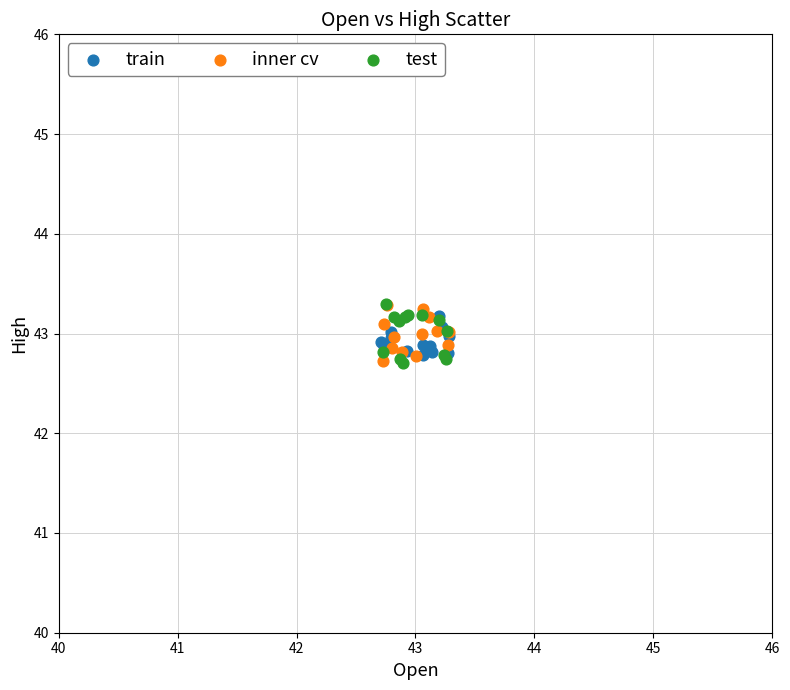

What are all the series names shown in the legend?

train, inner cv, test